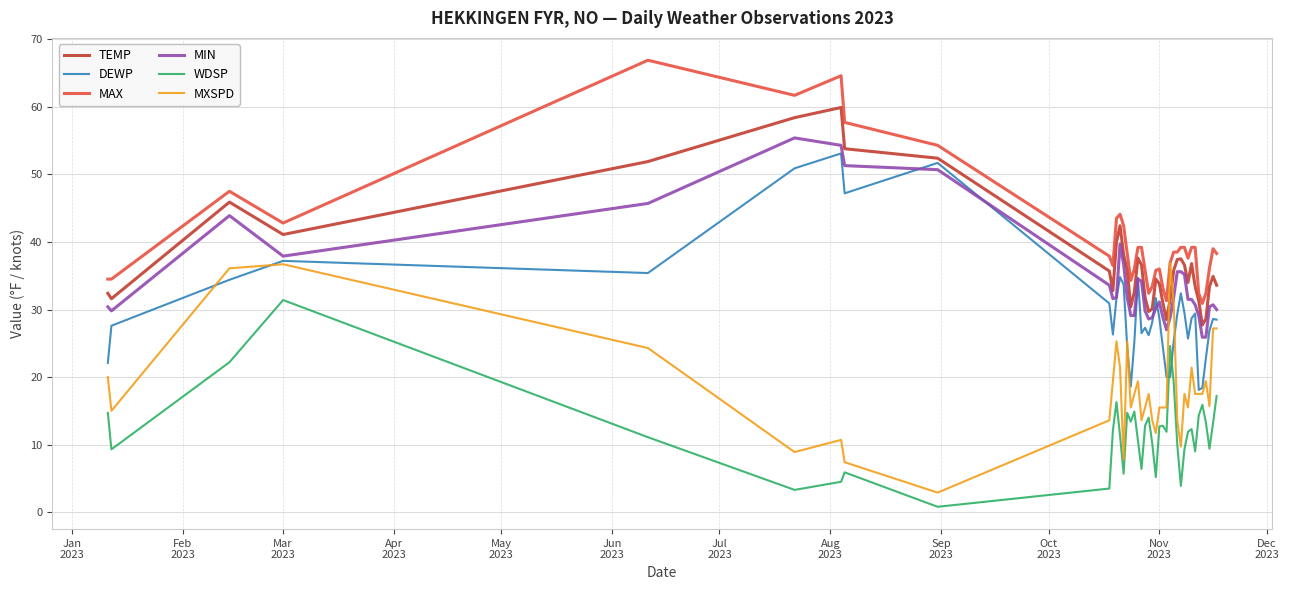

True or false: MIN and WDSP intersect in this chart.

False